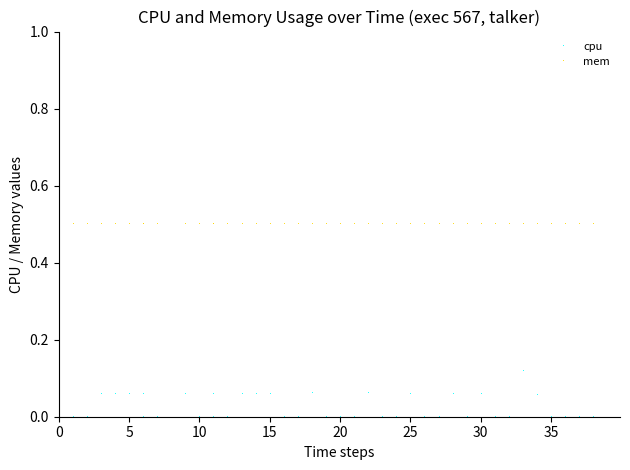

What is the greatest value displayed?

0.5